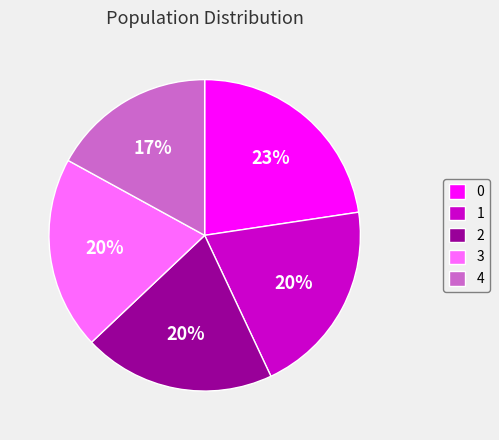

To the nearest percent, what is the difference between the 0 and 4 slice percentages?

6%